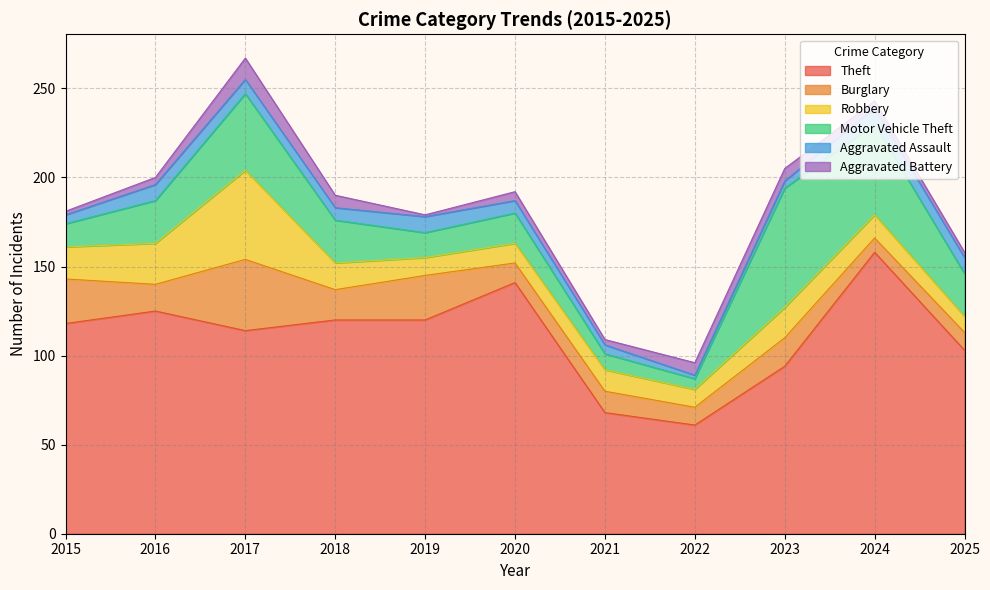

What is the difference between the second highest and minimum values in the Motor Vehicle Theft series?

45